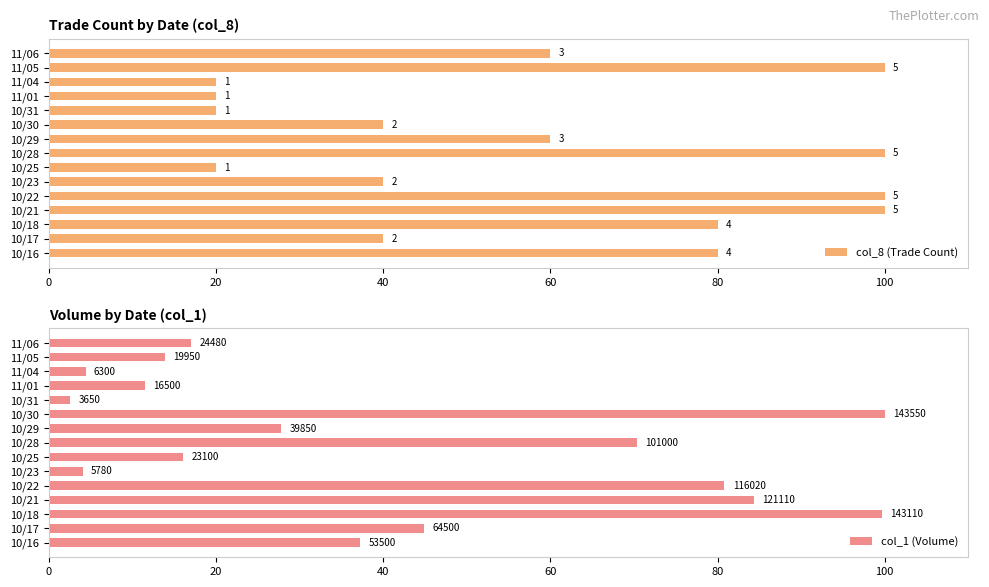

What is the value of the col_8 (Trade Count) bar at the 11th from the left?

20.0